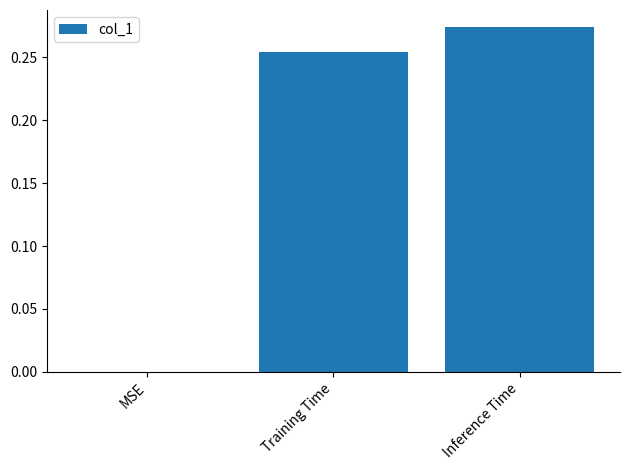

Which label corresponds to the largest value in the chart?

Inference Time